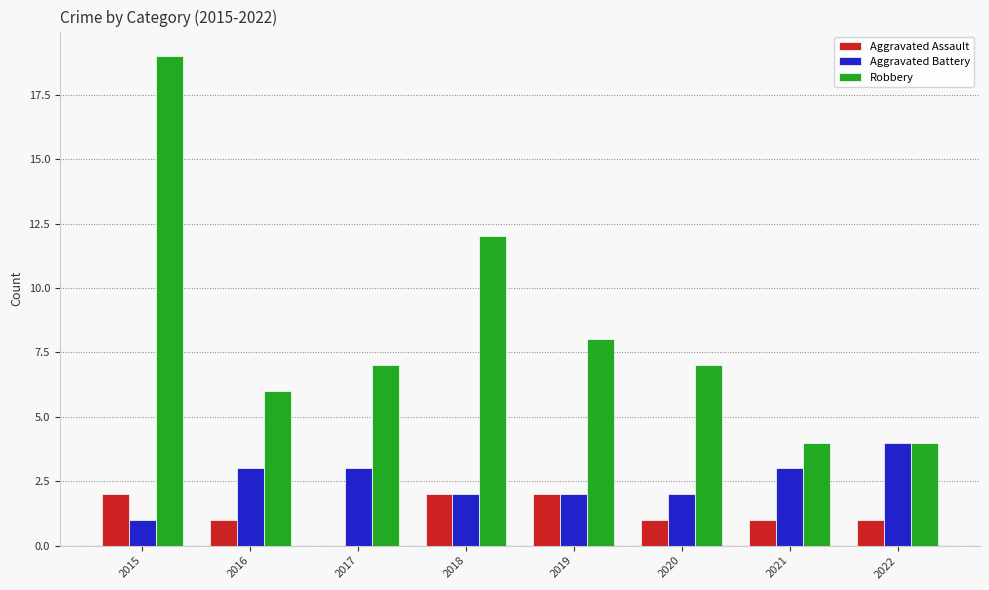

What is the maximum value for Aggravated Assault?

2